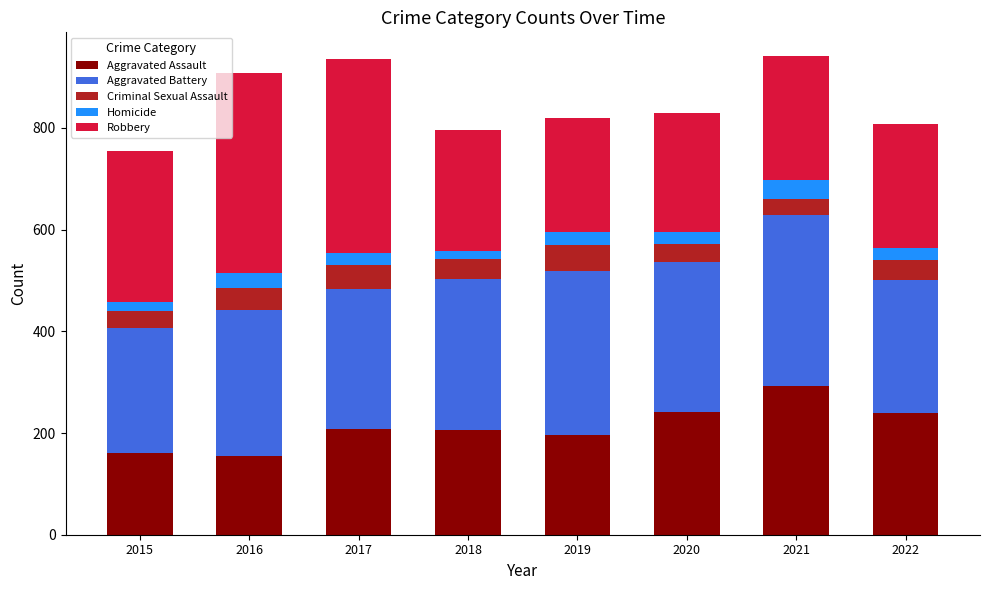

Is it true that Aggravated Assault equals 239 at 2022?

True